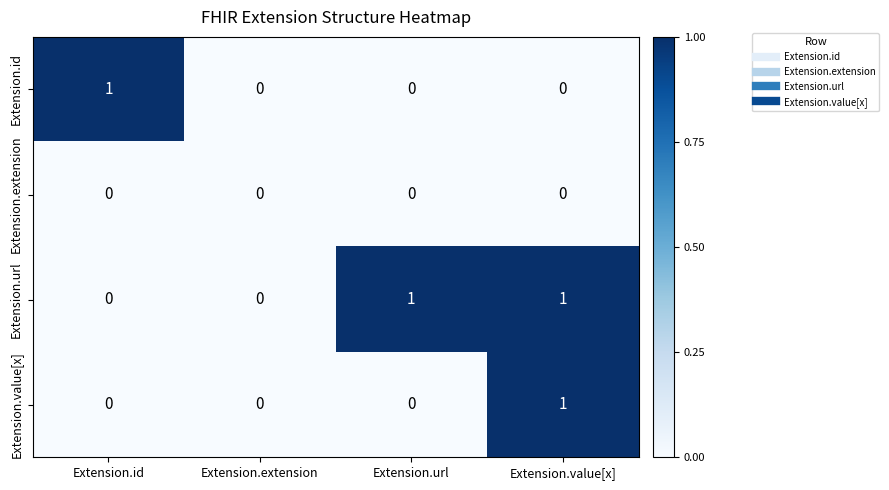

The value of Extension.extension at Extension.url is 0. True or false?

True